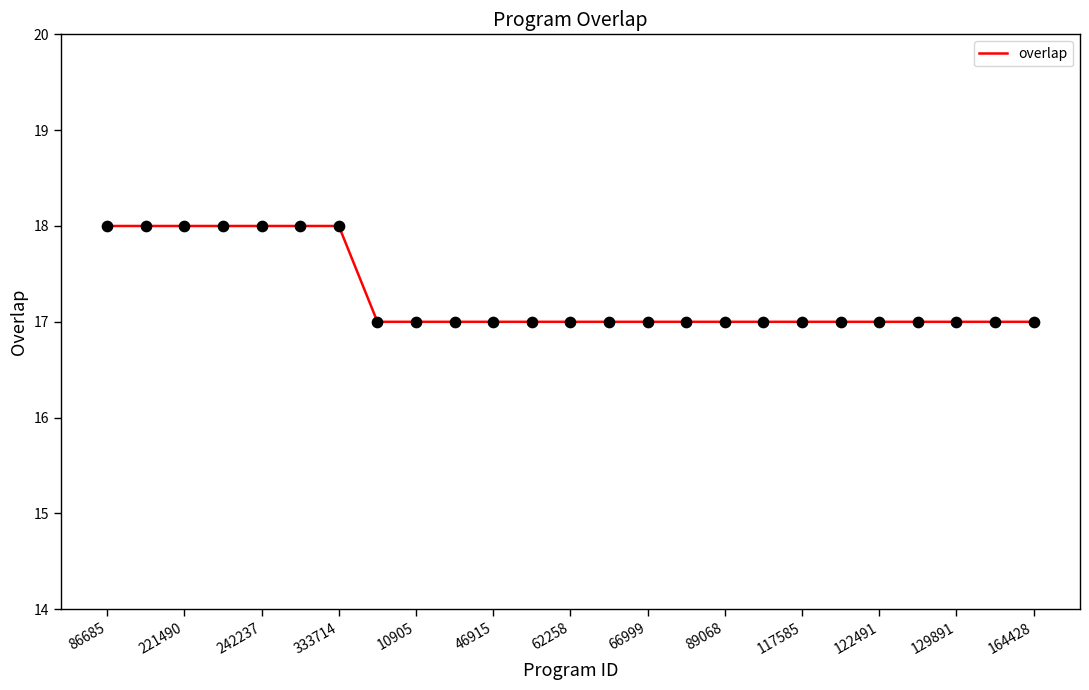

What is the greatest value displayed?

18